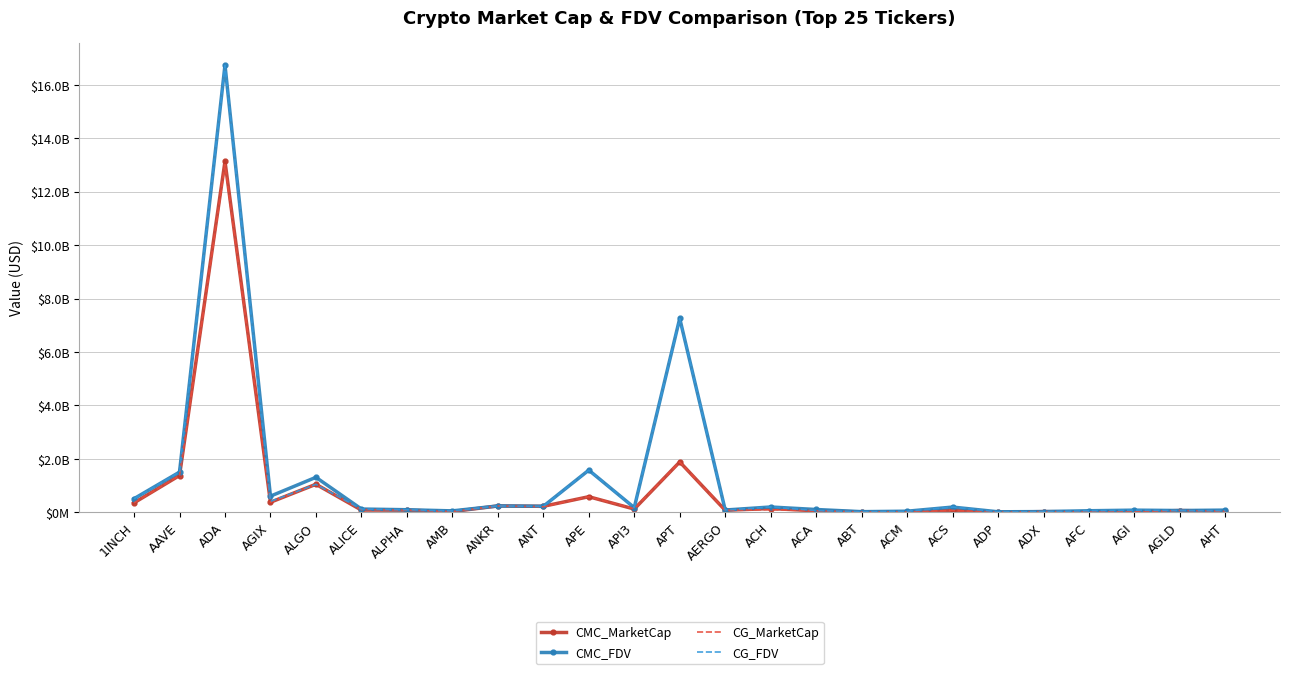

At which category is the sum across all series the highest?

ADA